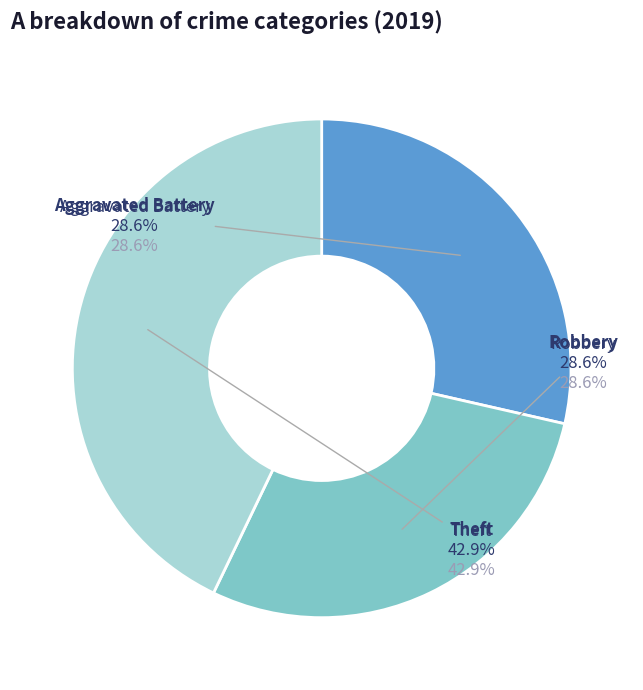

How much of the chart is everything except Theft?

57.1%